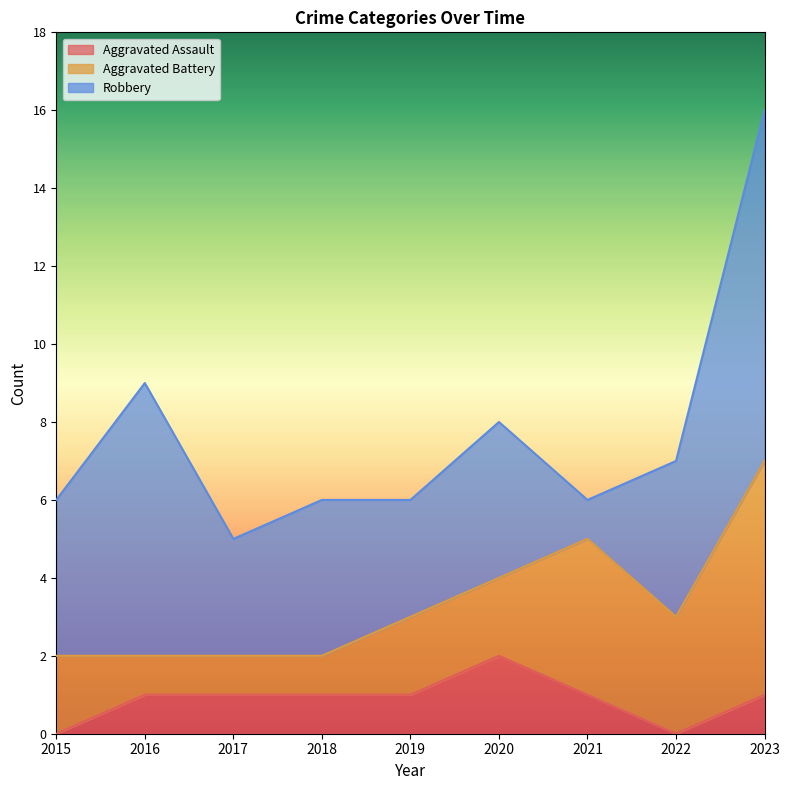

Reading right to left, what are all the values shown in this chart?

Aggravated Assault: 1	0	1	2	1	1	1	1	0
Aggravated Battery: 6	3	4	2	2	1	1	1	2
Robbery: 9	4	1	4	3	4	3	7	4